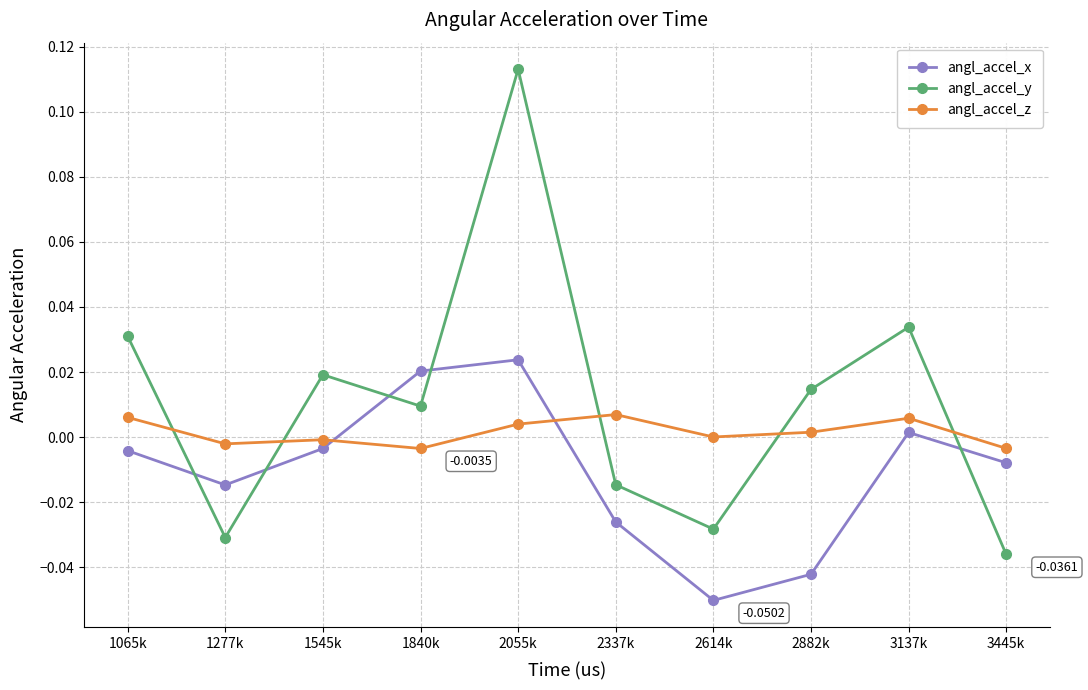

List the series in order of their peak value, lowest first.

angl_accel_z, angl_accel_x, angl_accel_y